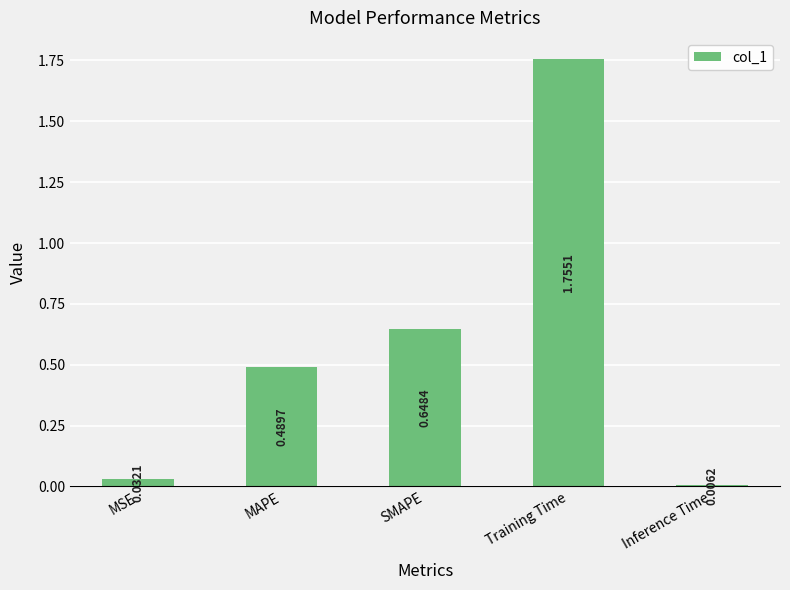

What is the sum of all values?

2.9